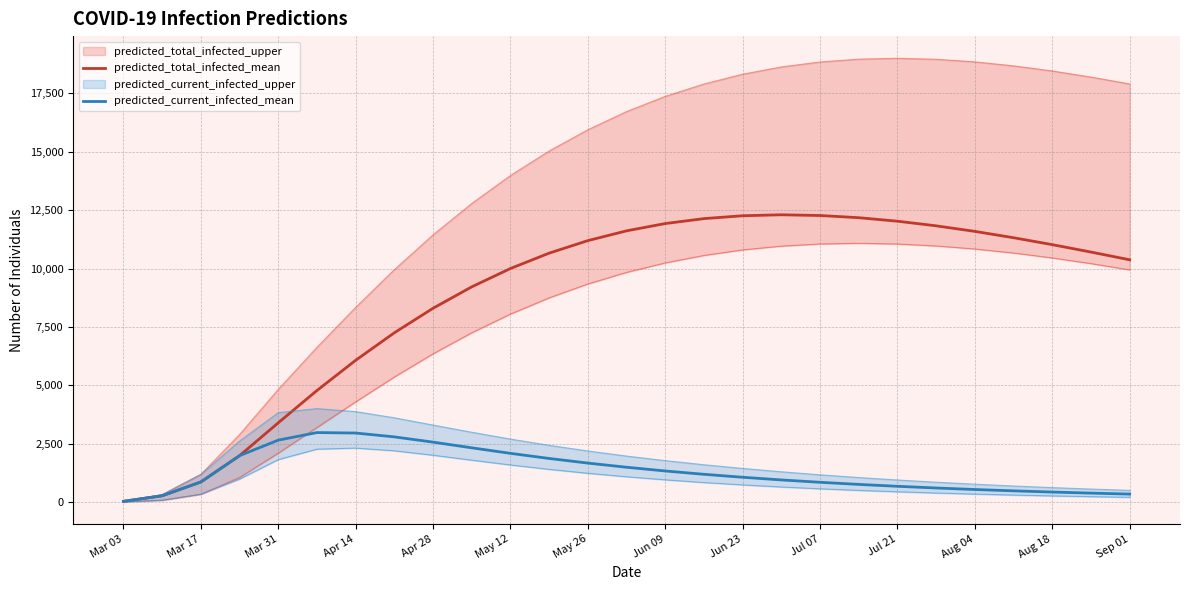

What is the maximum value for predicted_total_infected_mean?

12303